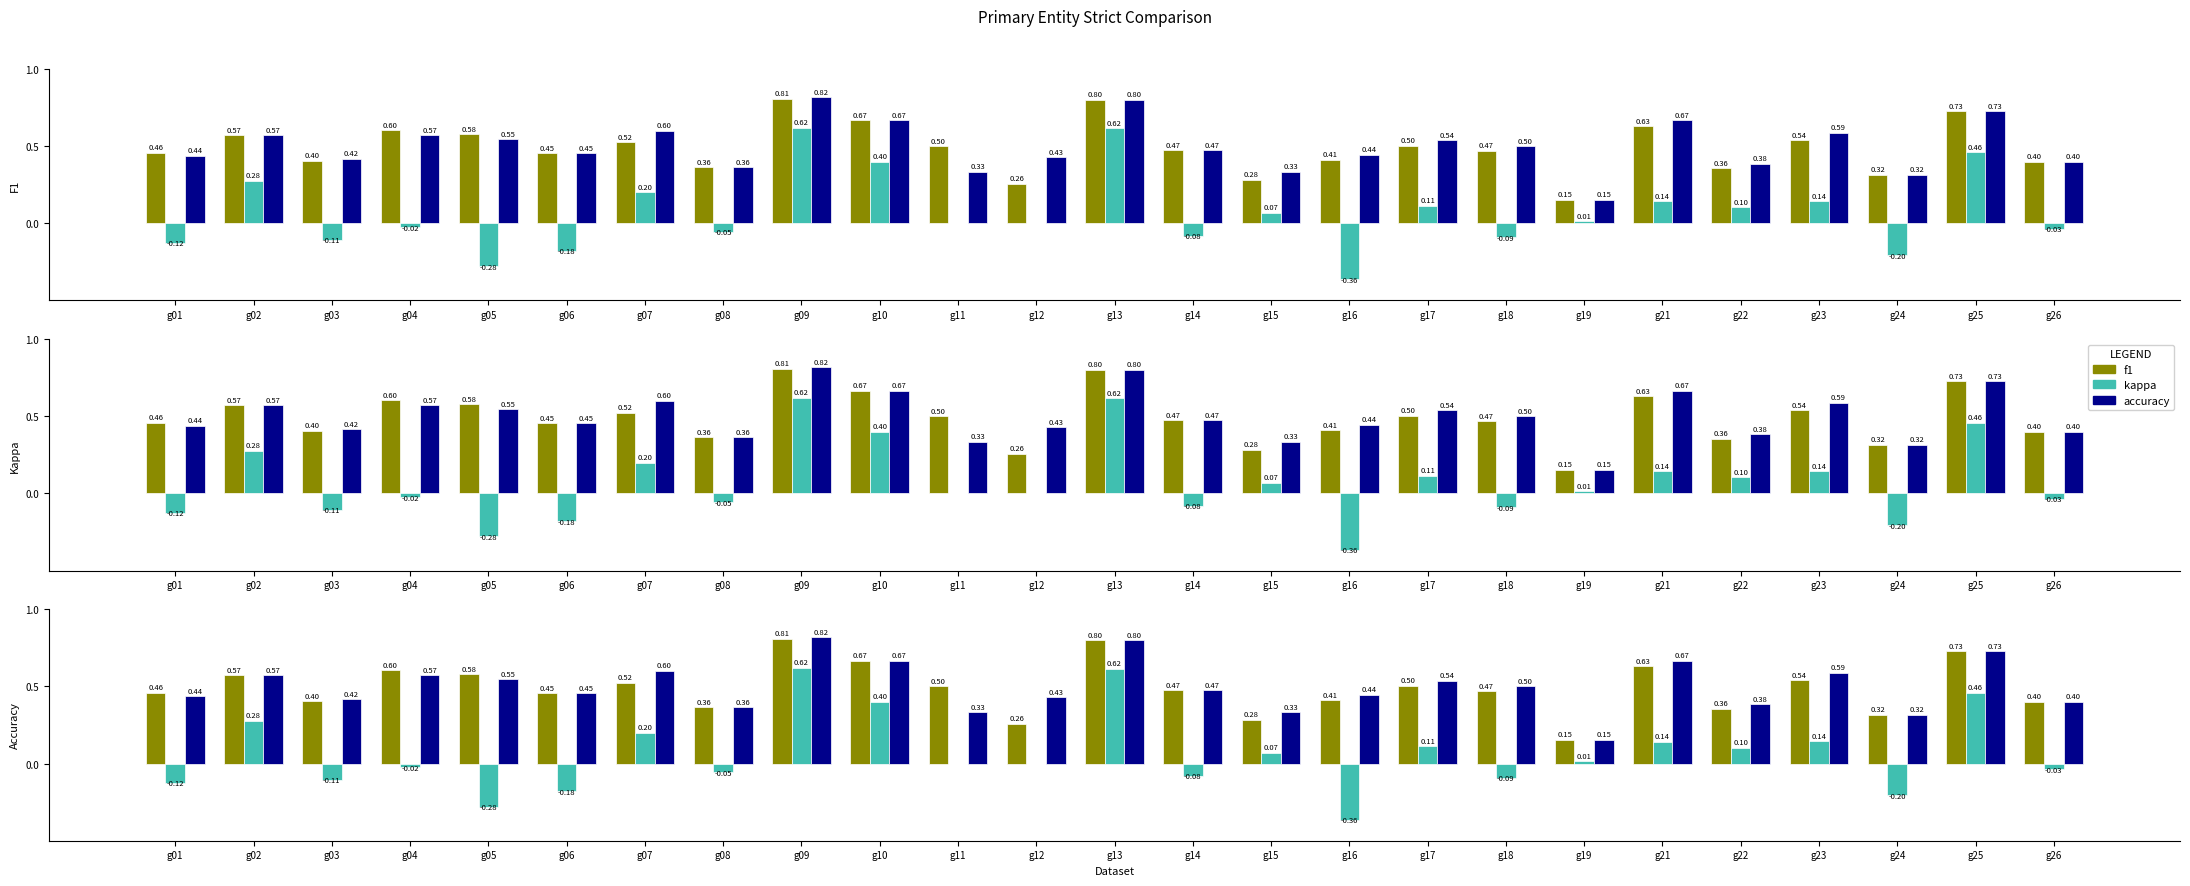

Which series has the largest range (max minus min)?

kappa